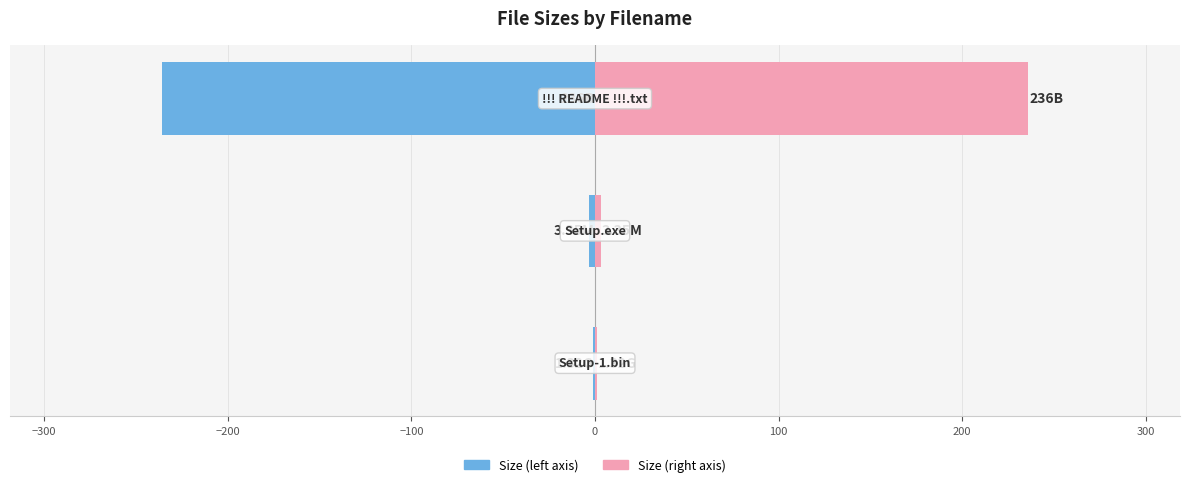

What is the highest value of the Size (right) series?

236.0